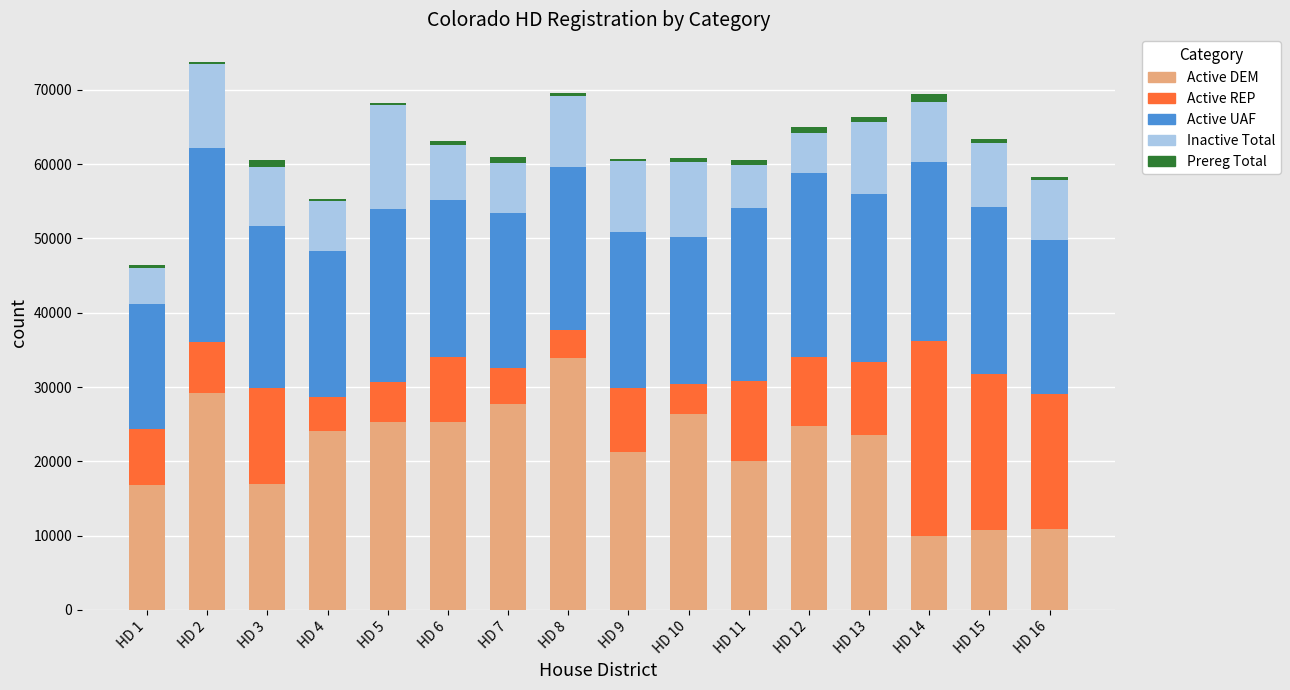

Where is Active DEM nearest to the value 21904?

HD 9